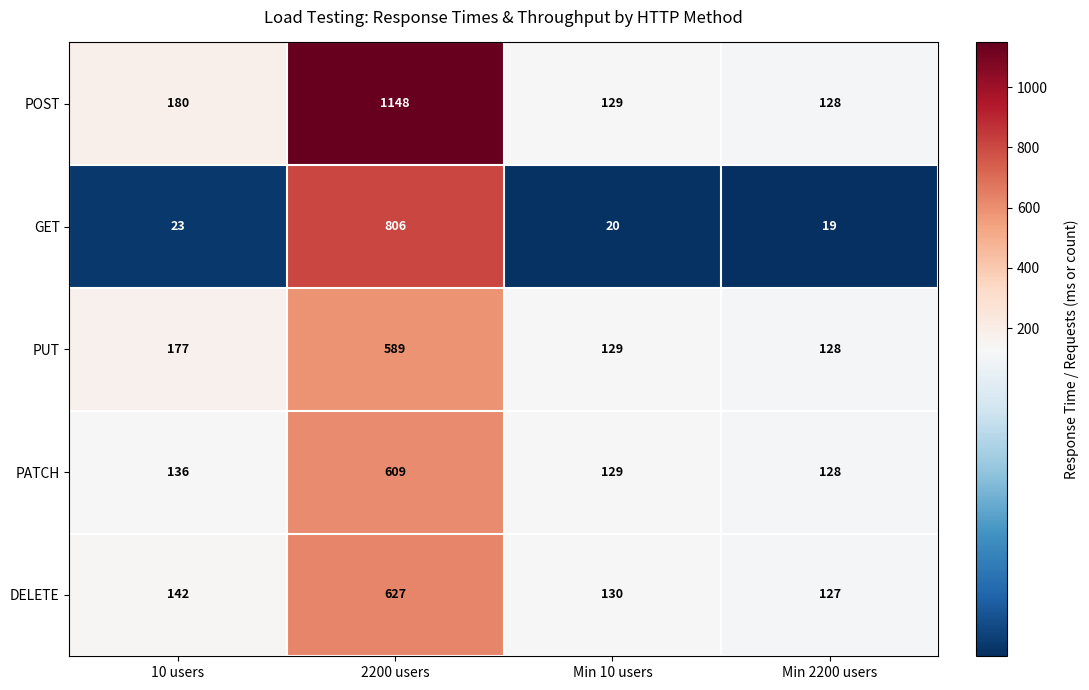

What is the spread (max minus min) of values at 2200 users?

559